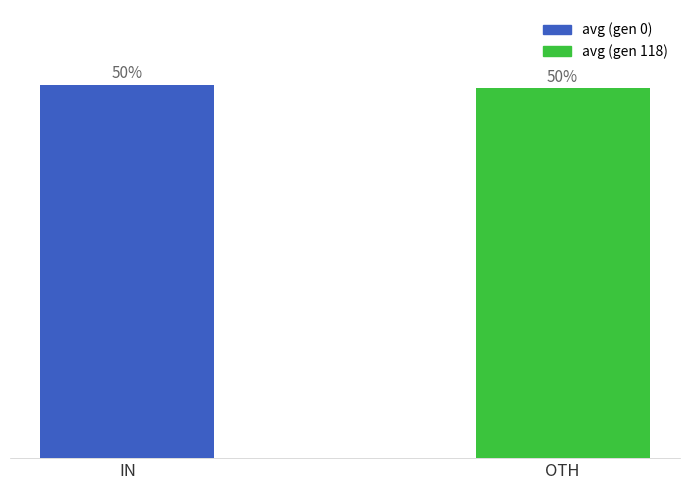

Where does the data first go above 50?

IN